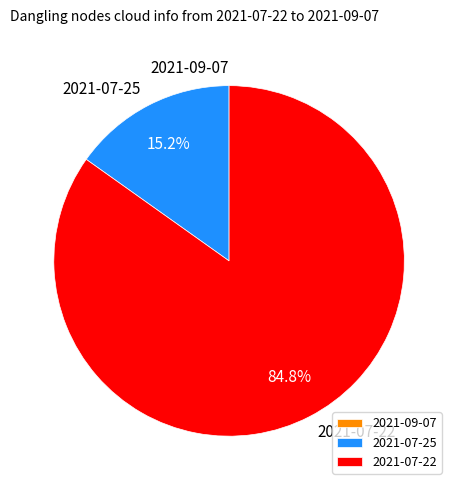

Is 2021-07-22 the majority of the pie?

Yes